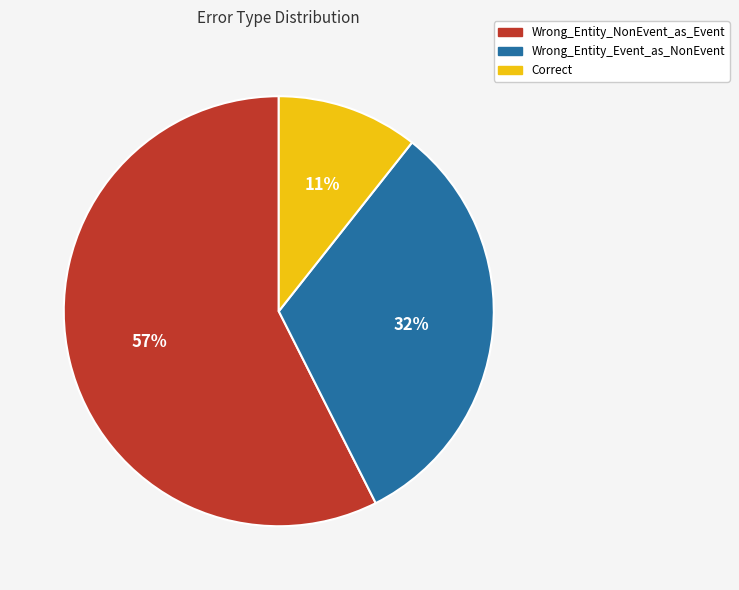

Which category has the smallest portion of the pie?

Correct